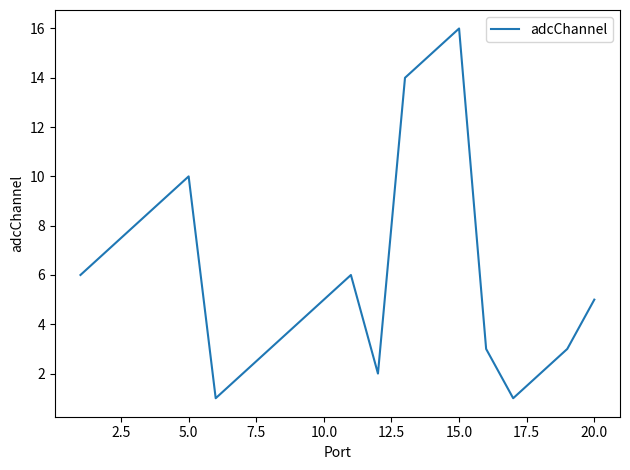

What is the difference between the maximum and minimum values?

15